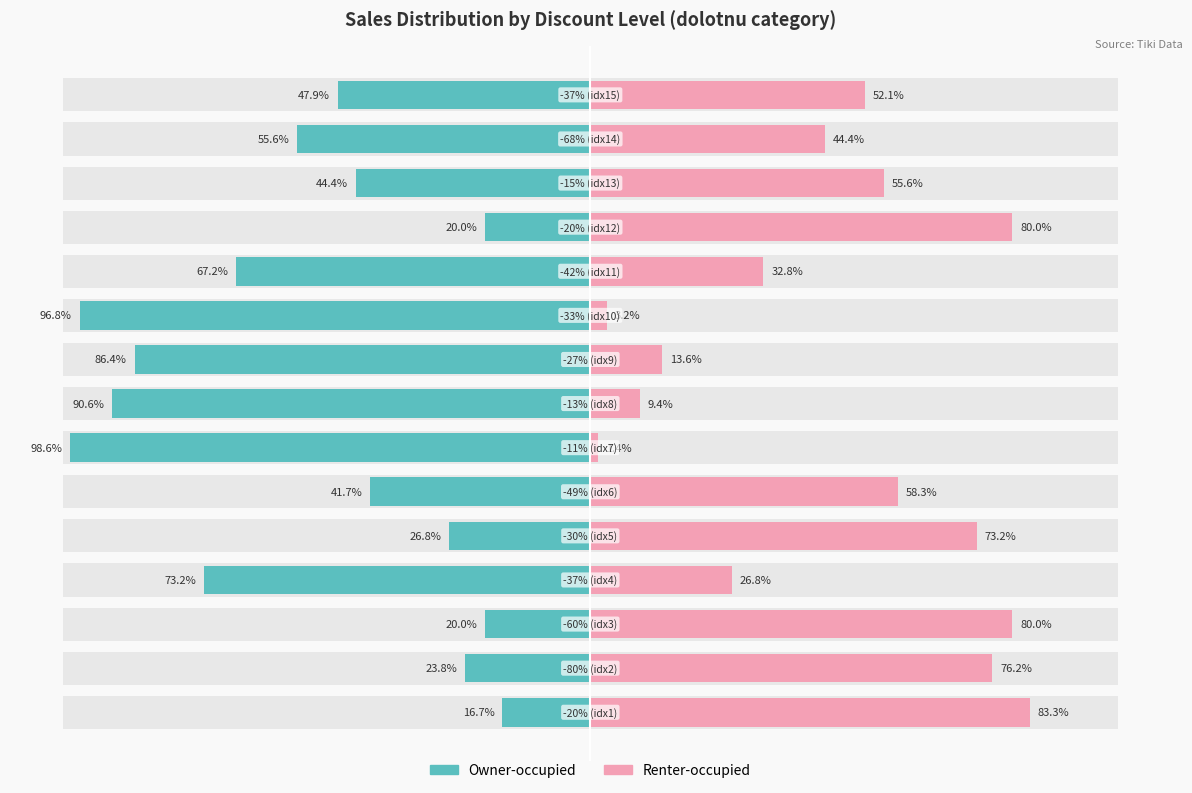

How many distinct data groups are displayed?

2